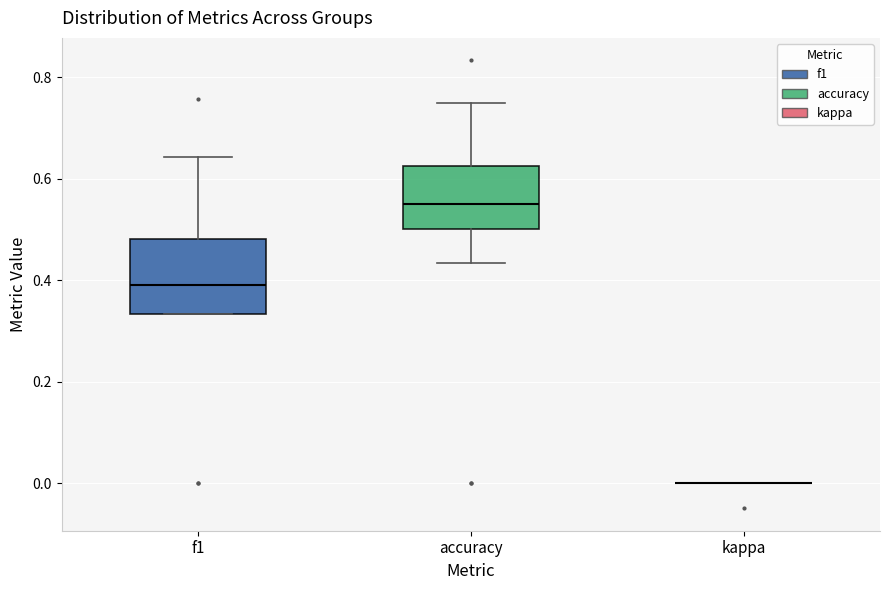

Reading left to right, read every box against the y-axis: the position of its median line, the range the box covers, and the ends of its whiskers. The values are not printed on the chart, so give them approximately, as read against the axis.

f1: median 0.40, box 0.34 to 0.48, whiskers 0.34 to 0.64
accuracy: median 0.56, box 0.50 to 0.62, whiskers 0.44 to 0.76
kappa: box collapsed to a line at 0.00, whiskers 0.00 to 0.00